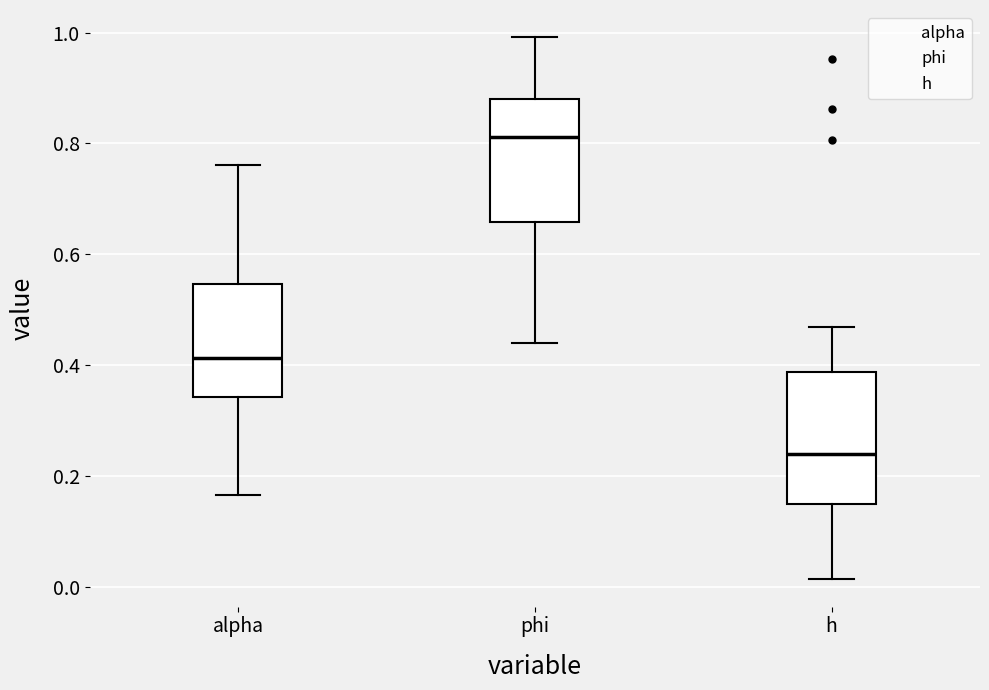

Reading left to right, transcribe this box plot: for each box, give where its median line is, the range the box spans, and where its two whiskers end, as read against the y-axis. The values are not printed on the chart, so give them approximately, as read against the axis.

alpha: median 0.42, box 0.34 to 0.54, whiskers 0.16 to 0.76
phi: median 0.82, box 0.66 to 0.88, whiskers 0.44 to 1.00
h: median 0.24, box 0.16 to 0.38, whiskers 0.02 to 0.46